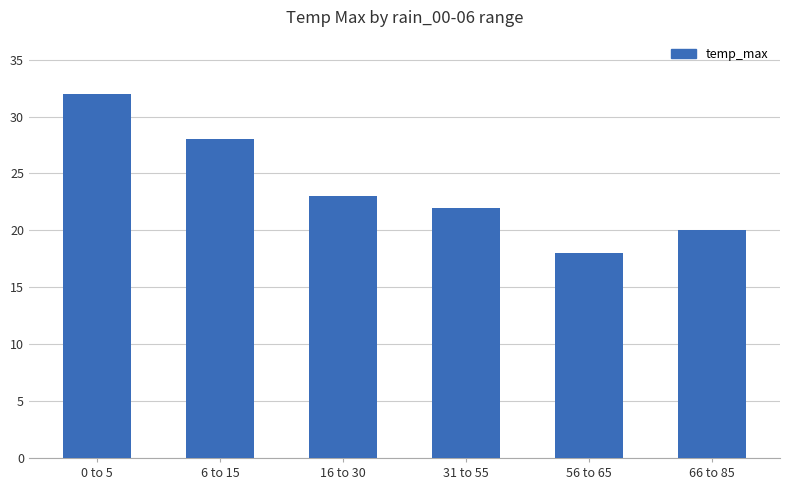

Count the number of data series in this chart.

1